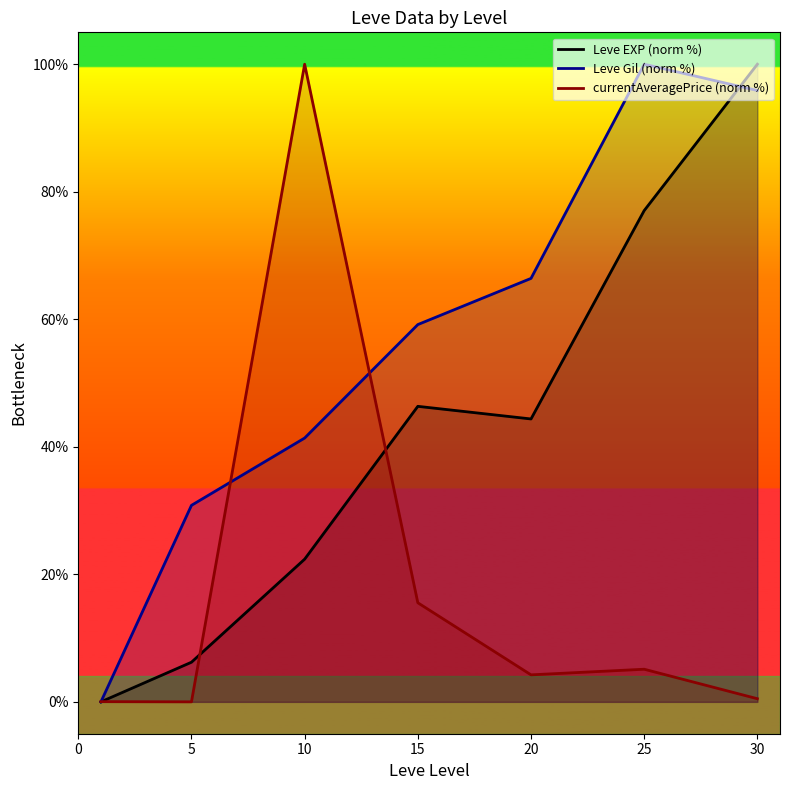

What is the greatest value displayed?

100.0